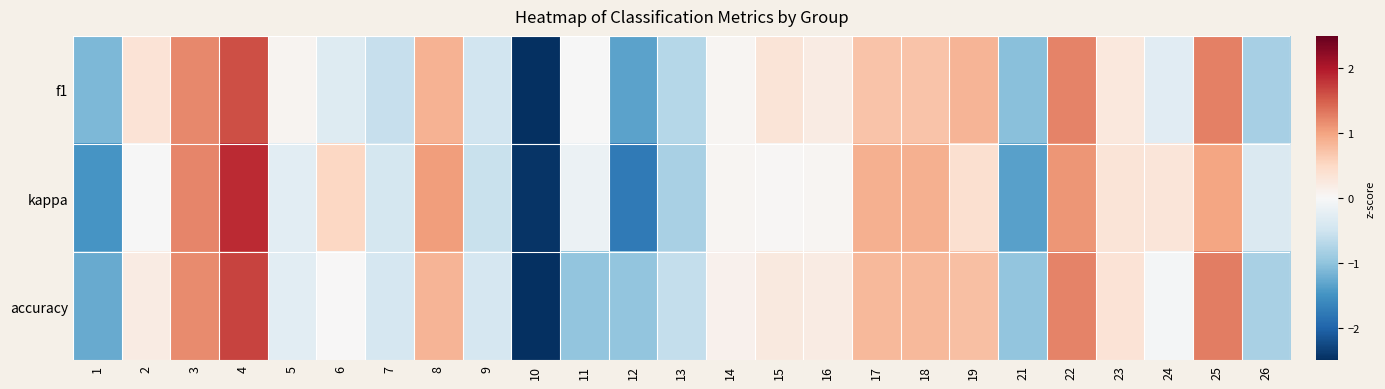

Rank the series by their maximum value, from highest to lowest.

kappa, accuracy, f1